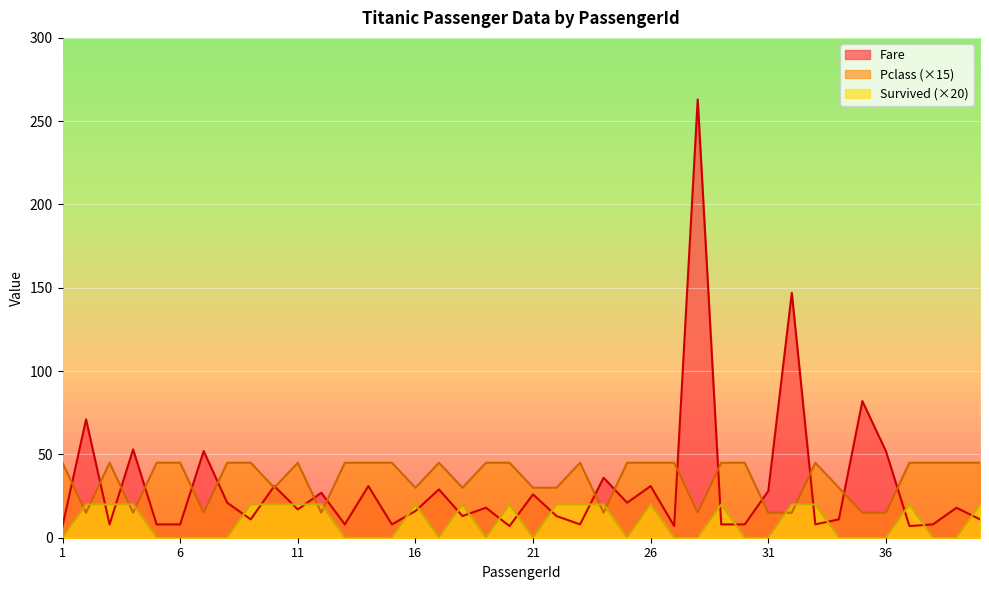

Reading right to left, what are all the values shown in this chart?

Survived: 40=20	39=0	38=0	37=20	36=0	35=0	34=0	33=20	32=20	31=0	30=0	29=20	28=0	27=0	26=20	25=0	24=20	23=20	22=20	21=0	20=20	19=0	18=20	17=0	16=20	15=0	14=0	13=0	12=20	11=20	10=20	9=20	8=0	7=0	6=0	5=0	4=20	3=20	2=20	1=0
Pclass: 40=45	39=45	38=45	37=45	36=15	35=15	34=30	33=45	32=15	31=15	30=45	29=45	28=15	27=45	26=45	25=45	24=15	23=45	22=30	21=30	20=45	19=45	18=30	17=45	16=30	15=45	14=45	13=45	12=15	11=45	10=30	9=45	8=45	7=15	6=45	5=45	4=15	3=45	2=15	1=45
Fare: 40=11	39=18	38=8	37=7	36=52	35=82	34=11	33=8	32=147	31=28	30=8	29=8	28=263	27=7	26=31	25=21	24=36	23=8	22=13	21=26	20=7	19=18	18=13	17=29	16=16	15=8	14=31	13=8	12=27	11=17	10=31	9=11	8=21	7=52	6=8	5=8	4=53	3=8	2=71	1=7